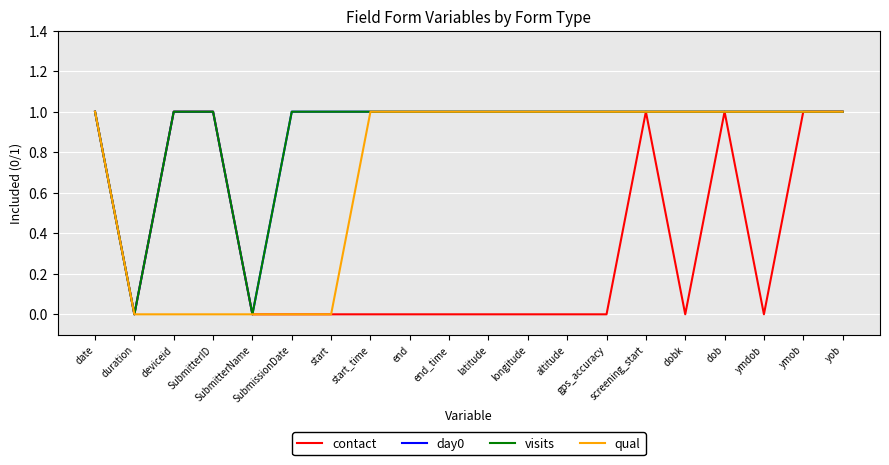

List the series in order of their peak value, lowest first.

contact, day0, visits, qual